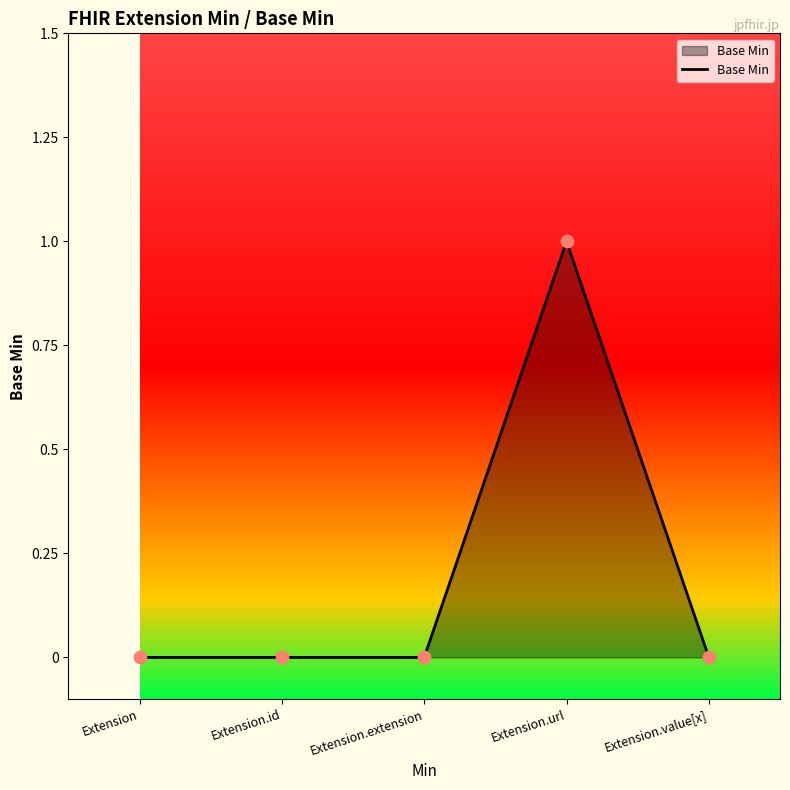

What is the change in value from Extension.url to Extension.value[x]?

-1